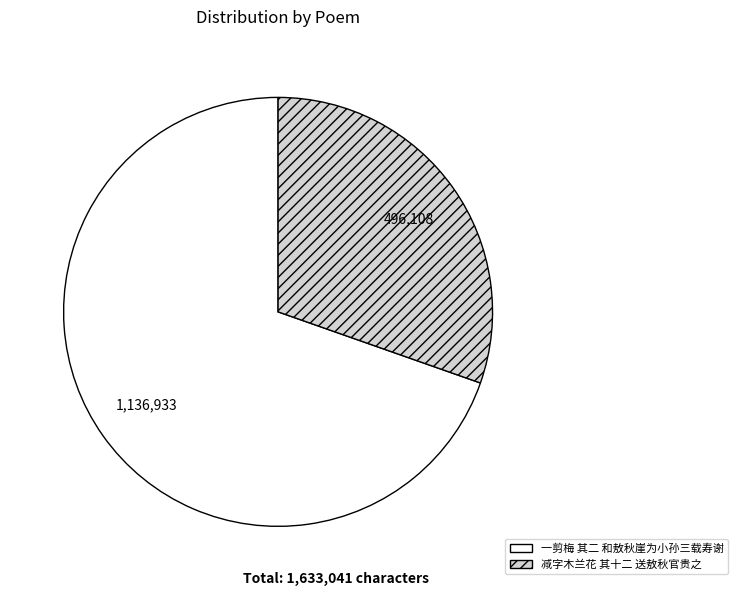

Which category has the biggest portion of the pie?

一剪梅 其二 和敖秋崖为小孙三载寿谢